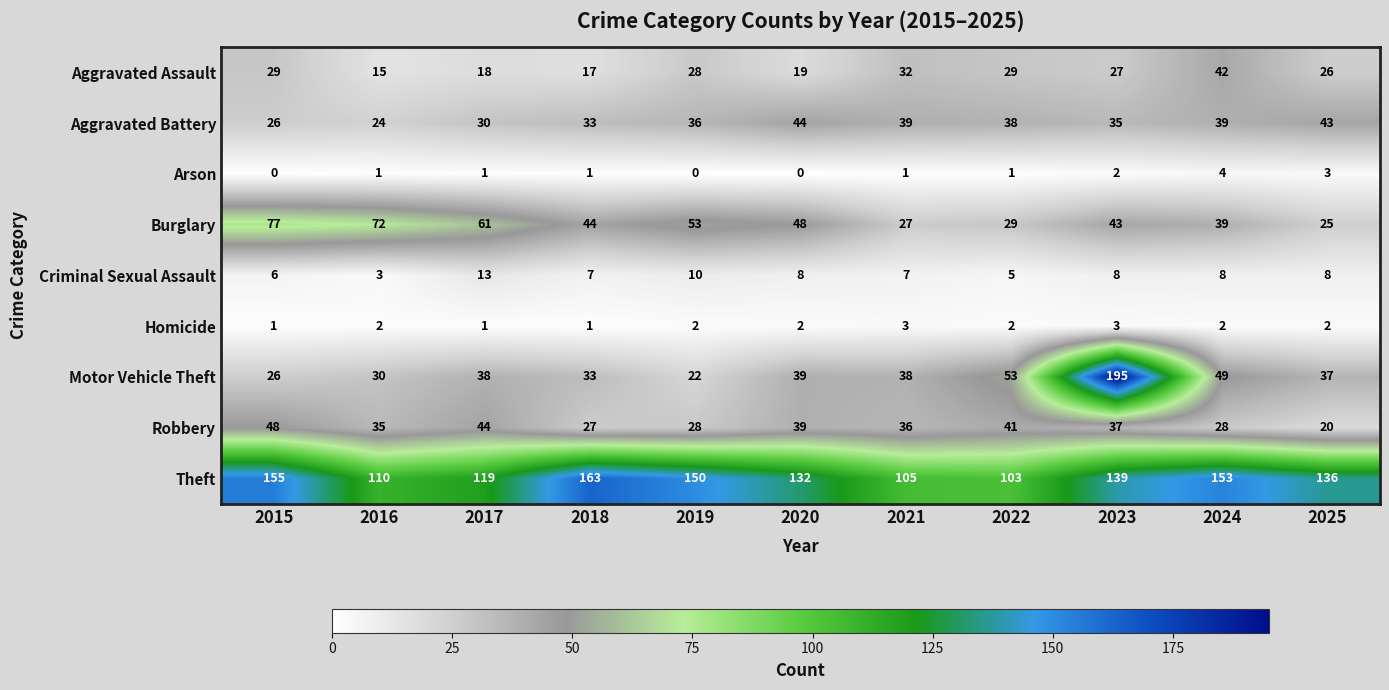

At how many categories does at least one series exceed 184?

1